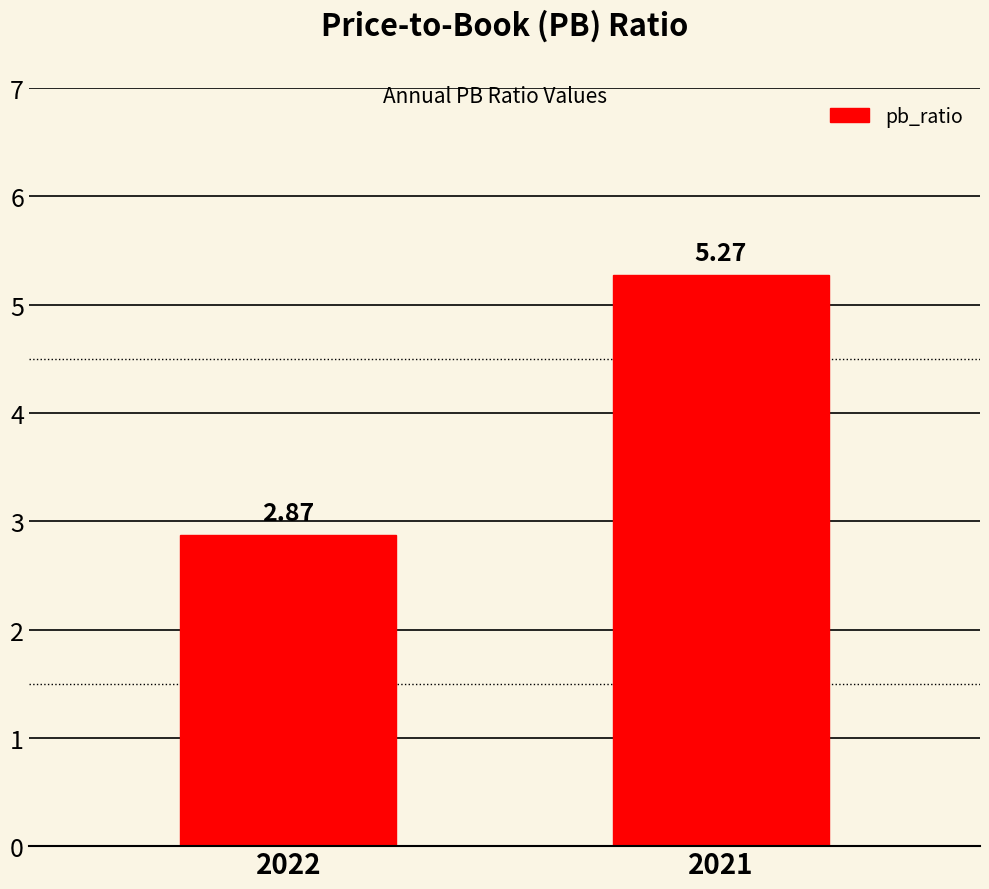

List the labels in order of value, smallest first.

2022, 2021